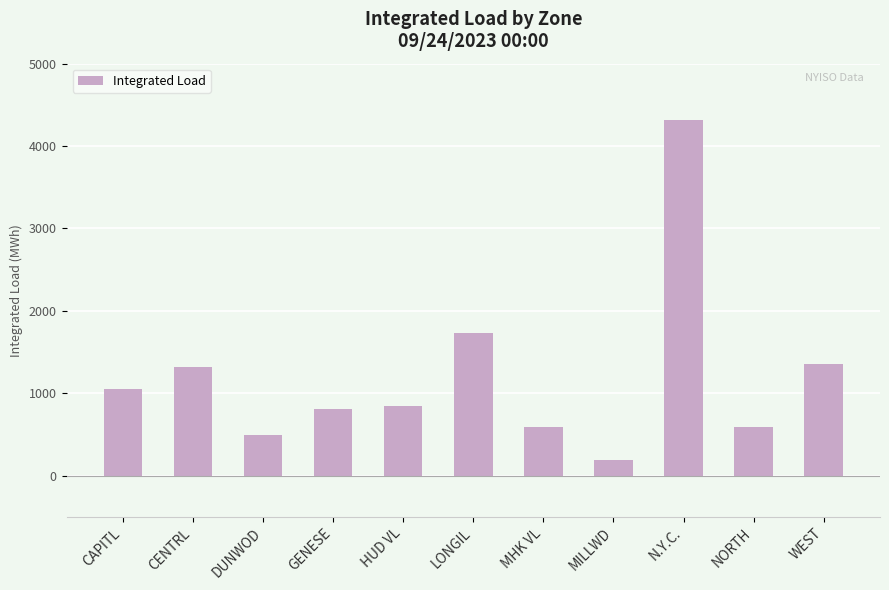

What is the average value?

1206.2